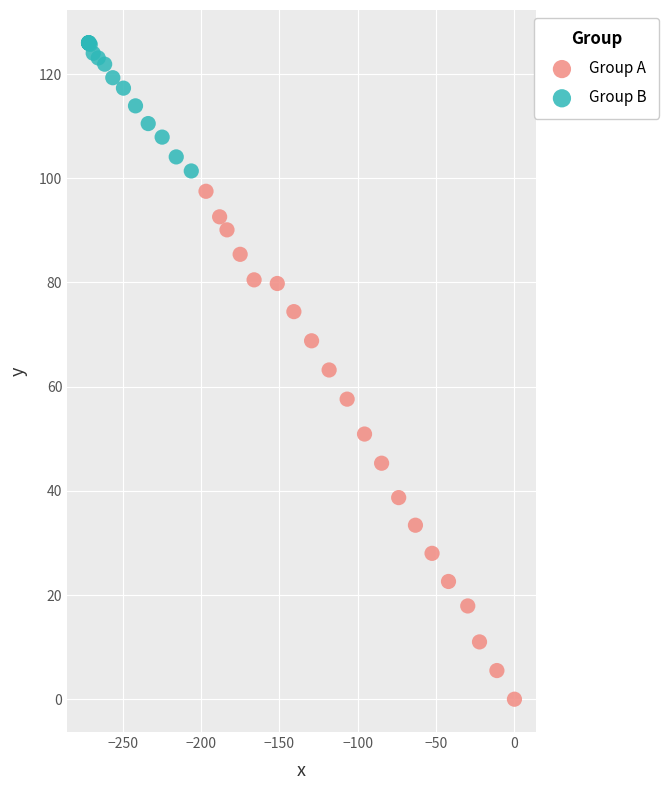

Which series has the widest spread of Y values?

Group A